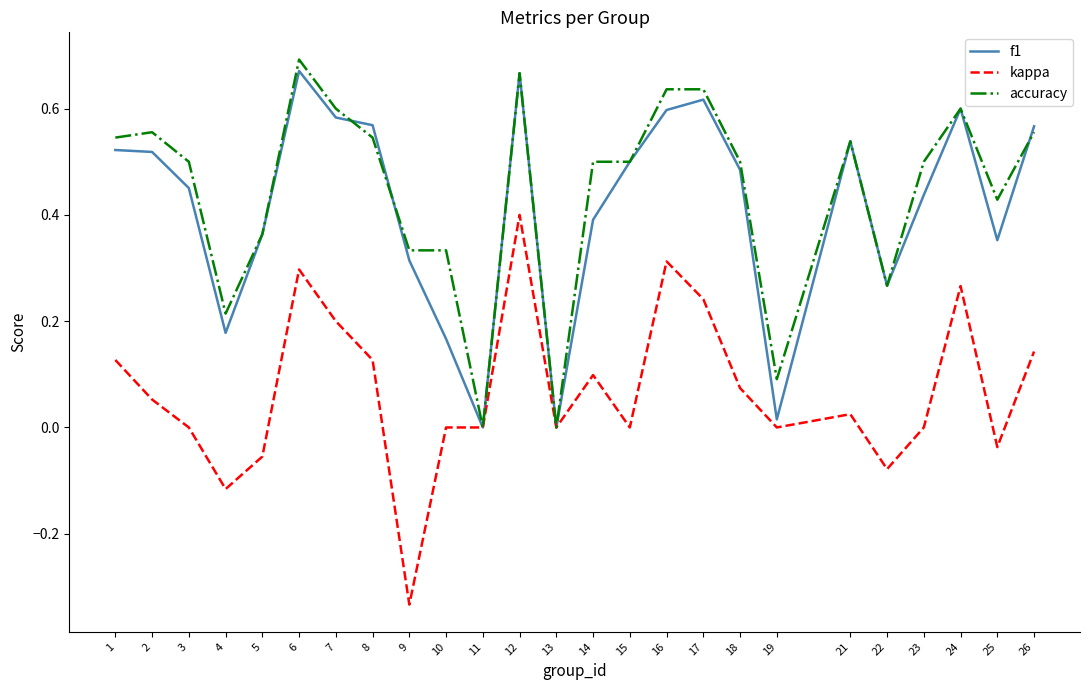

What is the total value across all series at 16?

1.5